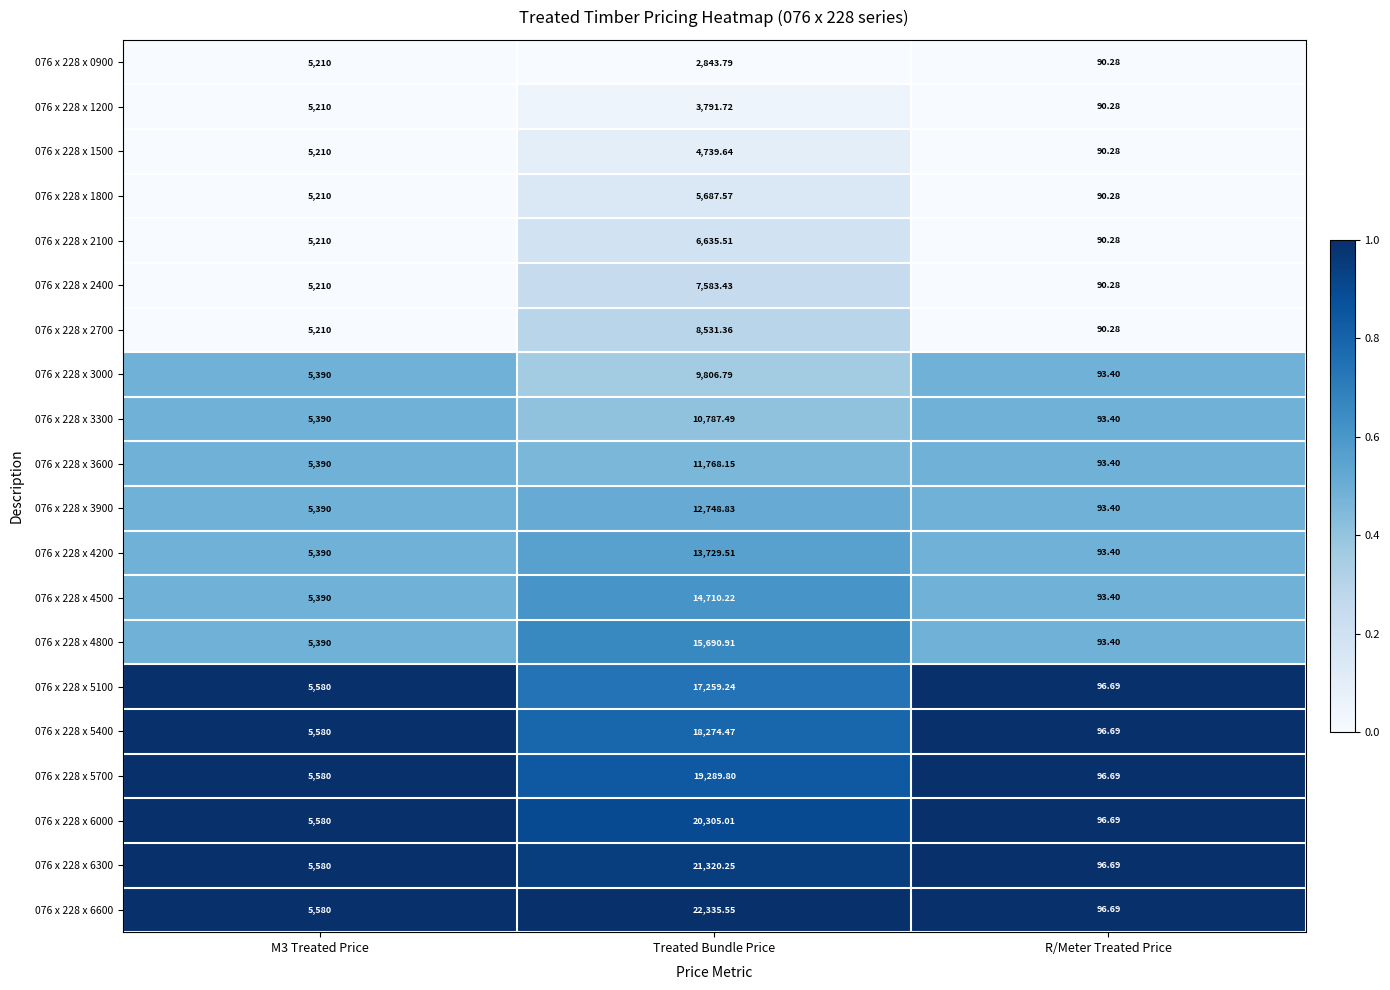

At which category is the sum across all series the highest?

Treated Bundle Price